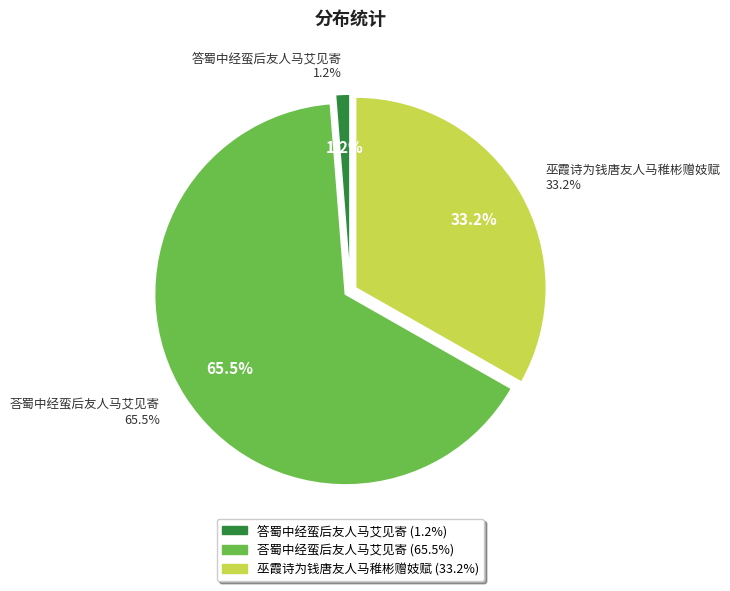

Is it true that 巫霞诗为钱唐友人马稚彬赠妓赋 is 41% of the pie?

False